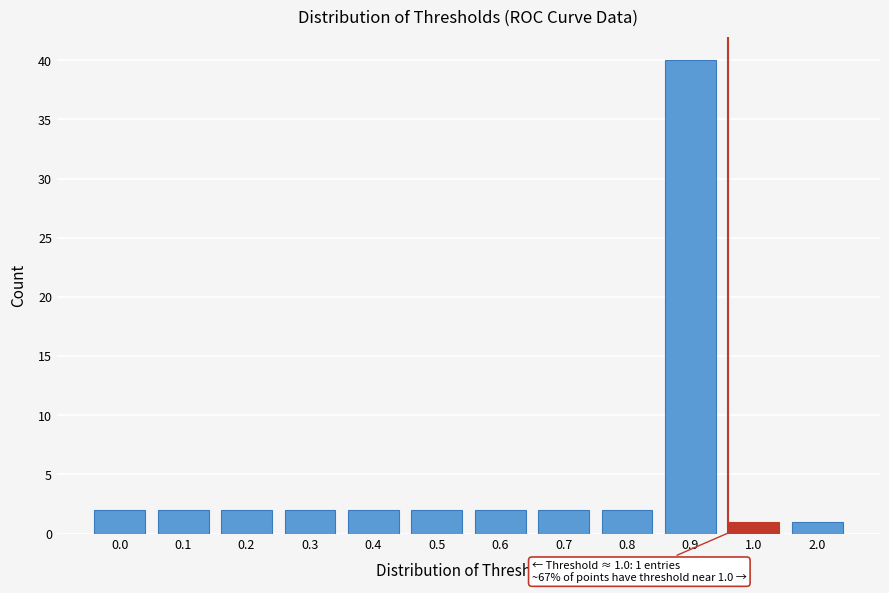

Reading left to right, list all the values displayed in this chart.

0.0=2	0.1=2	0.2=2	0.3=2	0.4=2	0.5=2	0.6=2	0.7=2	0.8=2	0.9=40	1.0=1	2.0=1